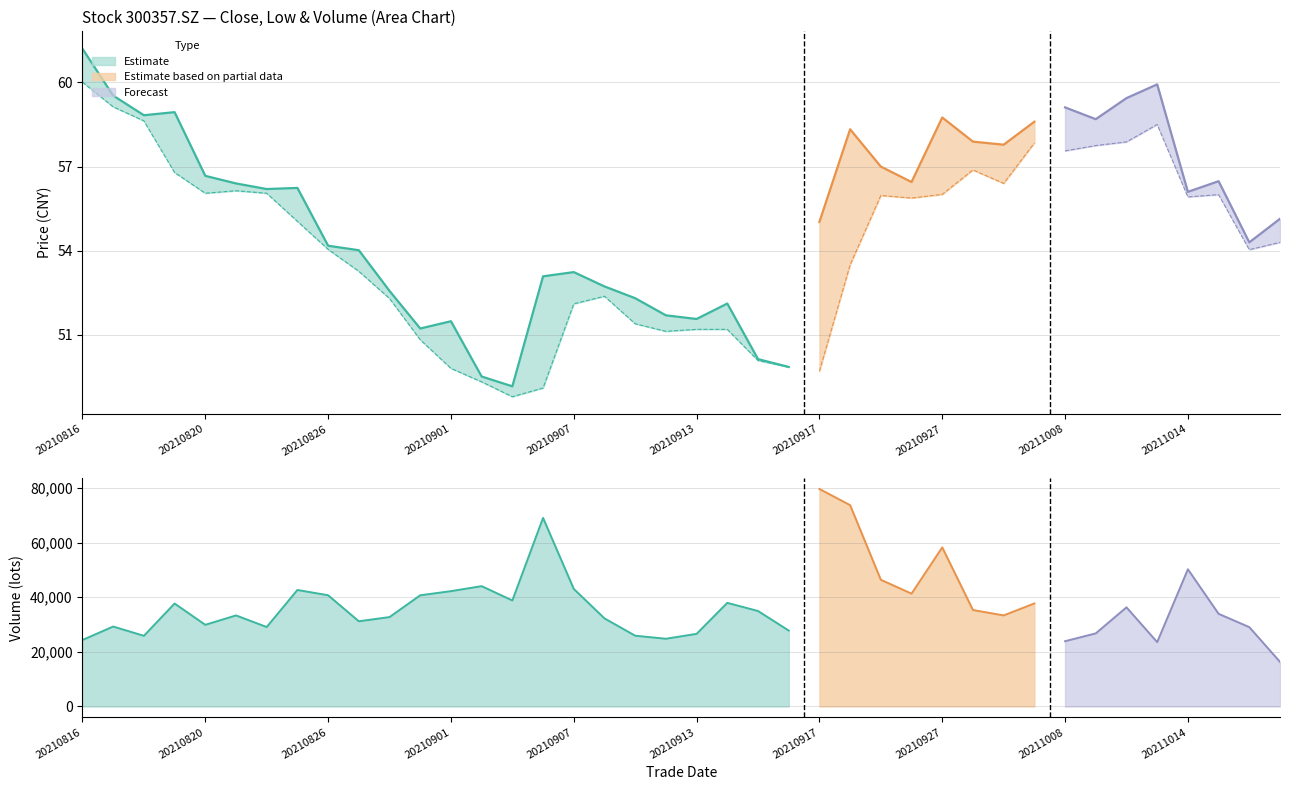

True or false: vol has more than 0 interior local peaks.

True